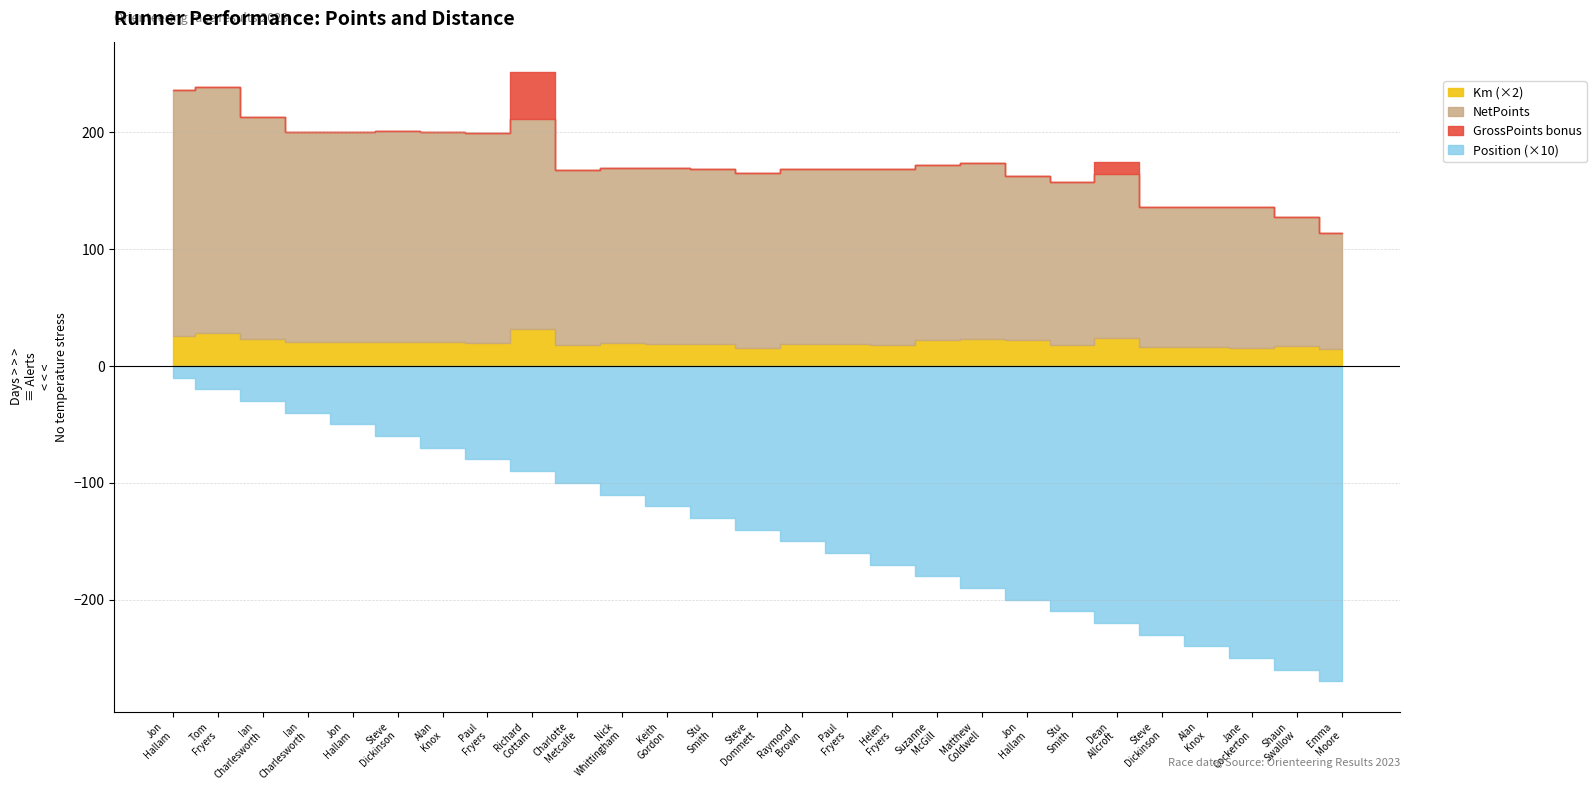

Rank the categories by No value from lowest to highest.

Jon Hallam, Tom Fryers, Ian Charlesworth, Ian Charlesworth, Jon Hallam, Steve Dickinson, Alan Knox, Paul Fryers, Richard Cottam, Charlotte Metcalfe, Nick Whittingham, Keith Gordon, Stu Smith, Steve Dommett, Raymond Brown, Paul Fryers, Helen Fryers, Suzanne McGill, Matthew Coldwell, Jon Hallam, Stu Smith, Dean Allcroft, Steve Dickinson, Alan Knox, Jane Cockerton, Shaun Swallow, Emma Moore